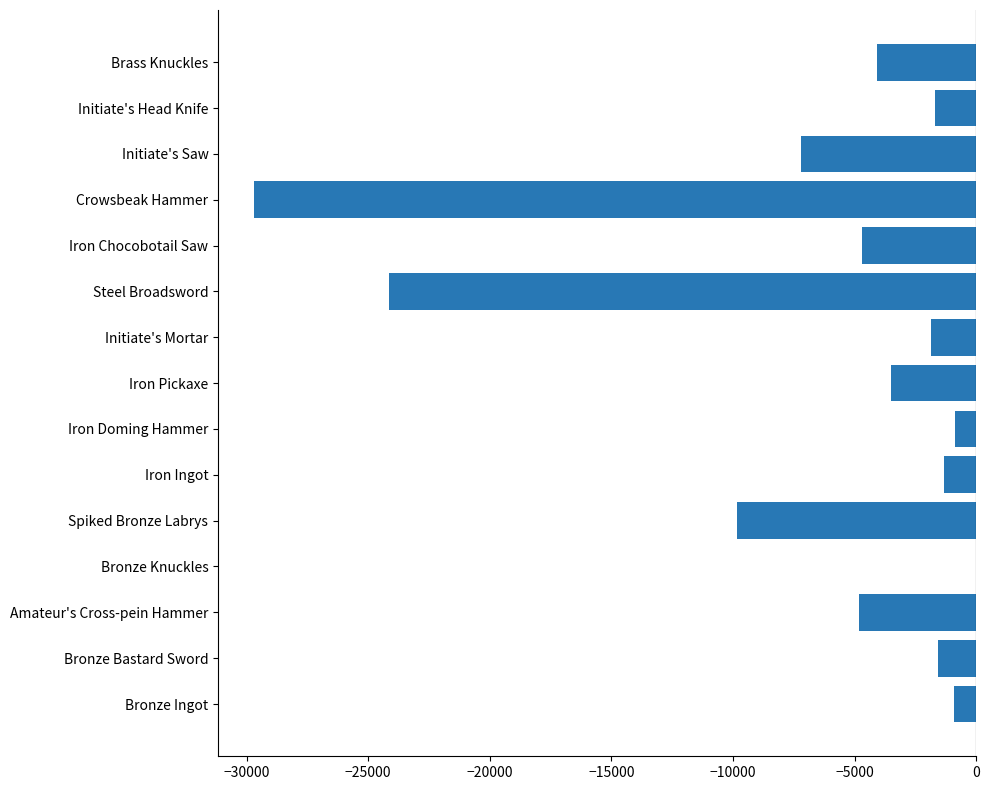

True or false: the data shows -2499.8 at Brass Knuckles.

False